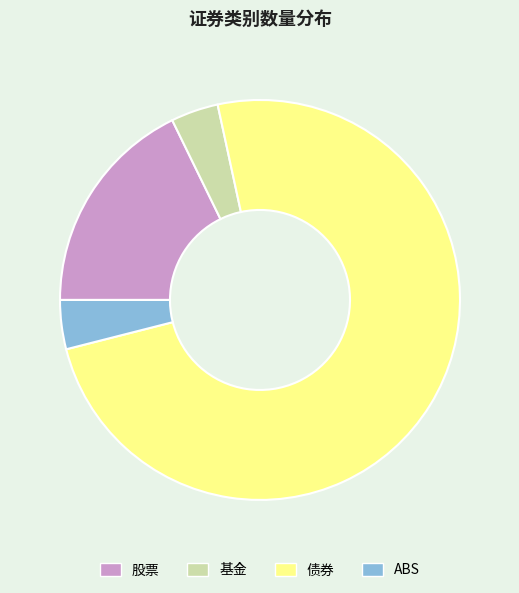

Is the sum of 基金 and 股票 greater than half?

No